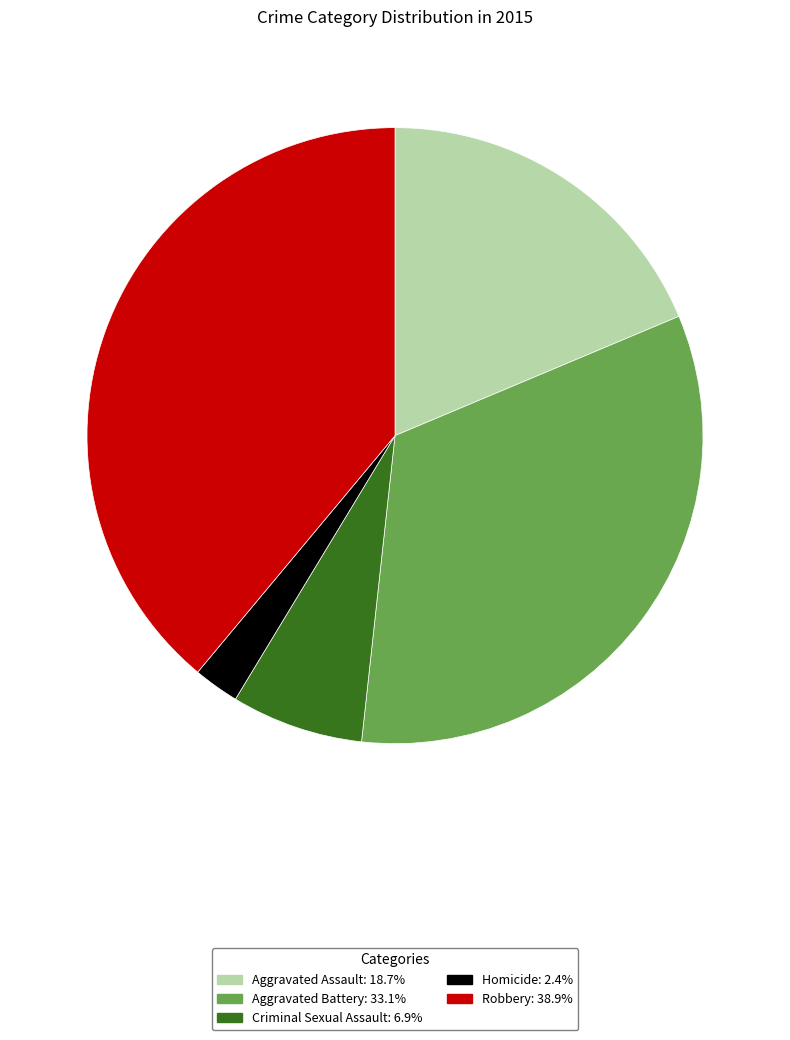

Is the sum of Aggravated Battery and Robbery greater than half?

Yes